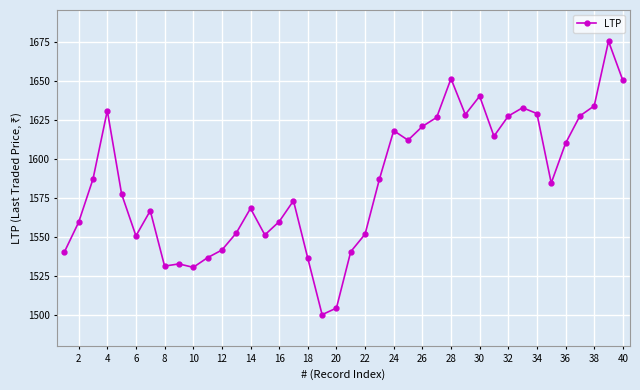

What is the value of the 33rd point from the left?

1632.6